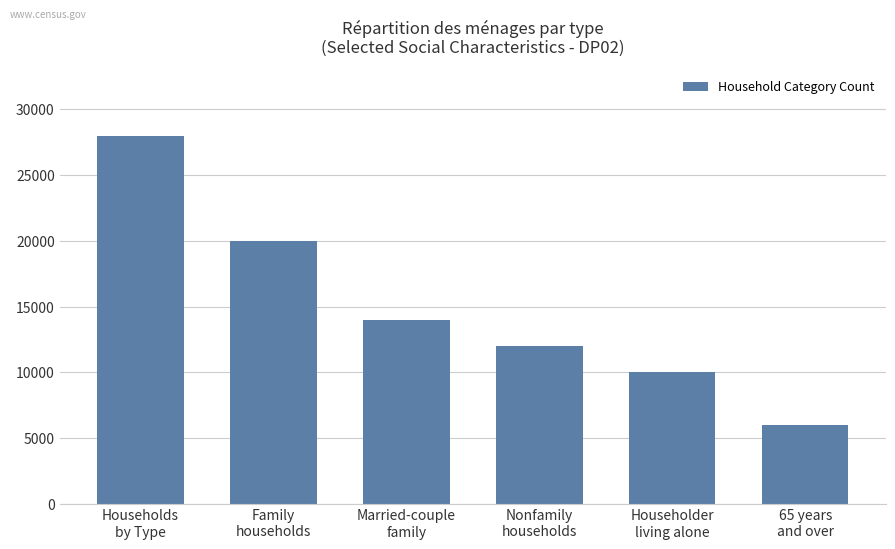

True or false: the data shows 16683 at Householder
living alone.

False